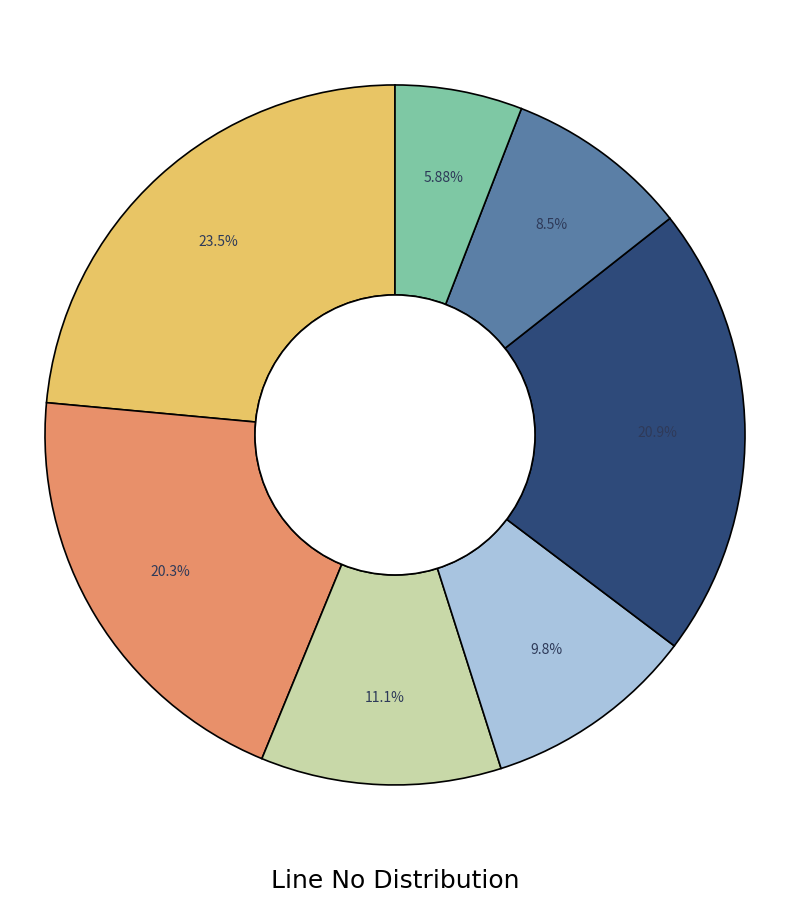

Count the number of slices in the pie.

7